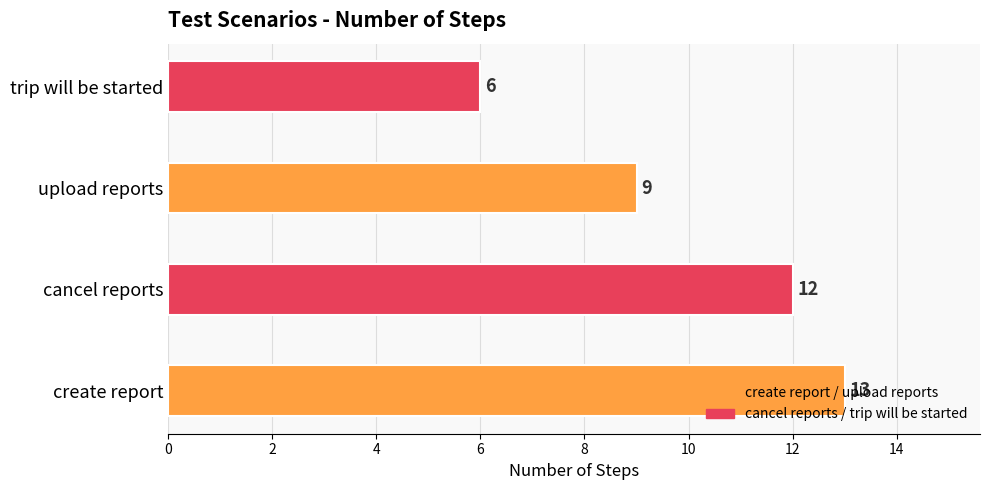

What is the sum of the values at trip will be started and upload reports?

15